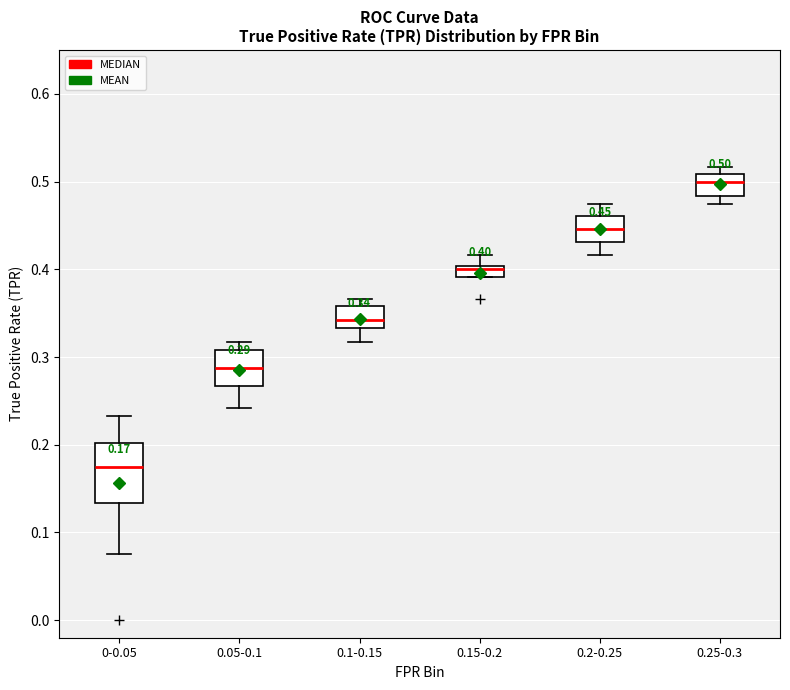

Comparing the boxes themselves (not the whiskers), which one is the tallest?

0-0.05